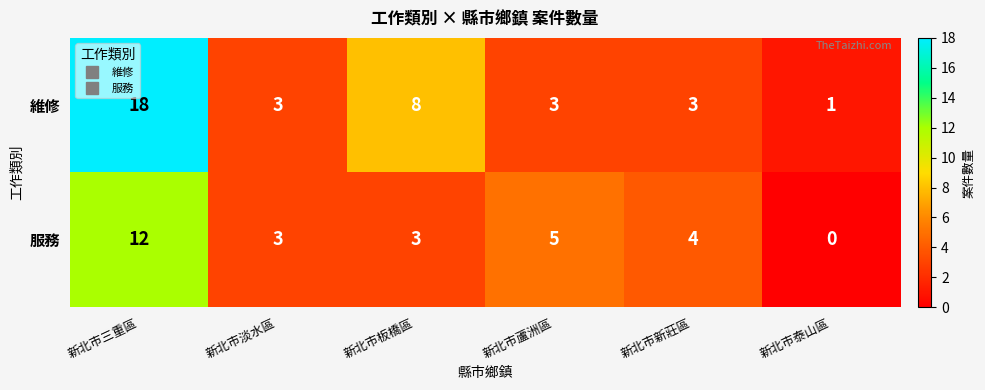

Which series has the largest total across all categories?

維修